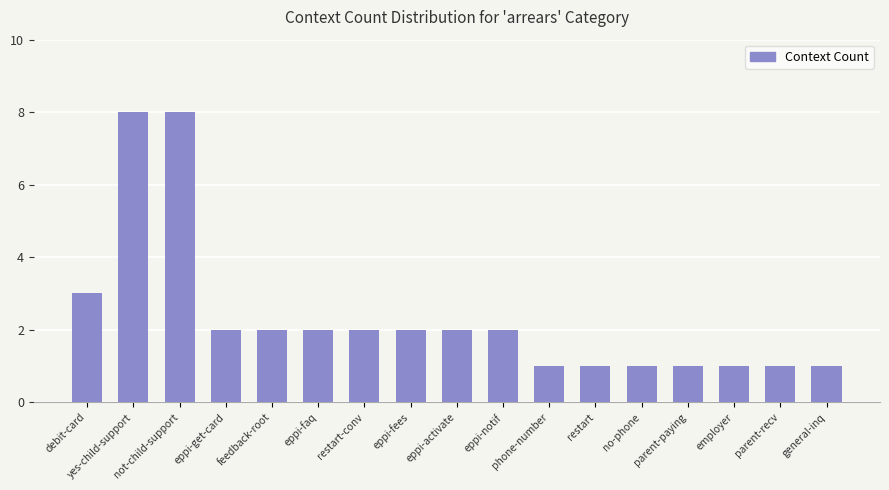

What is the greatest value displayed?

8